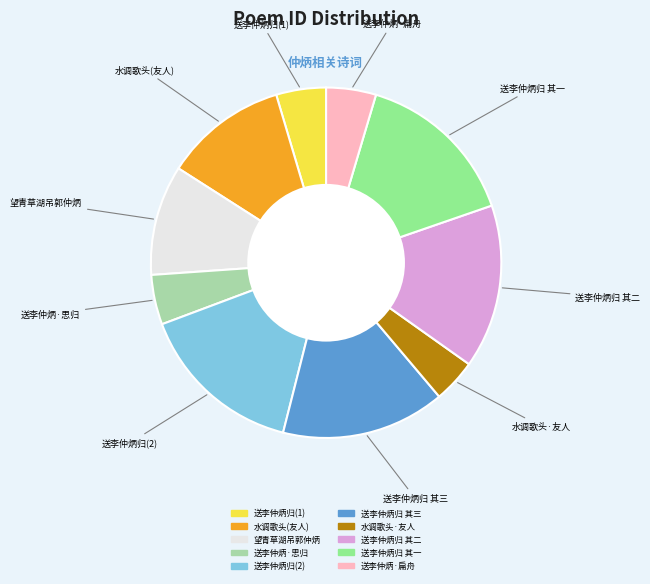

Does any single category account for the majority?

No